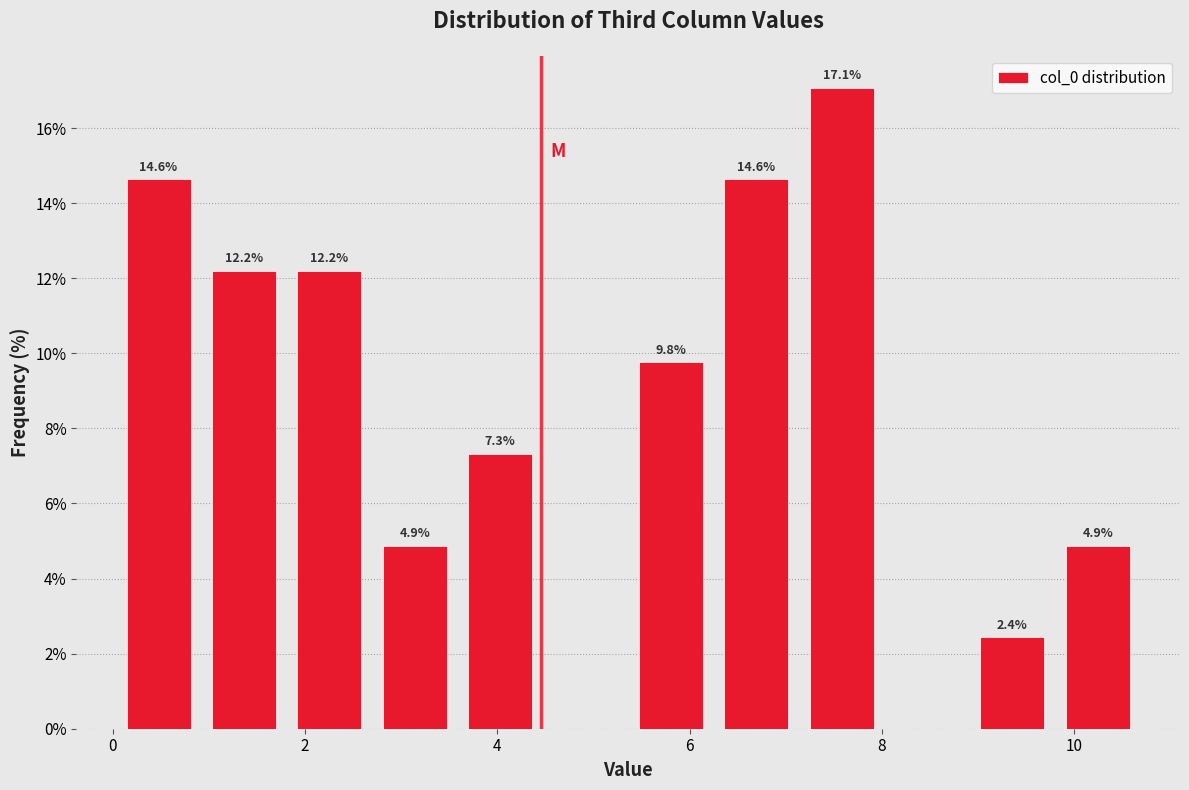

Over which range of the x-axis is the bar tallest?

7.2 to 8.0